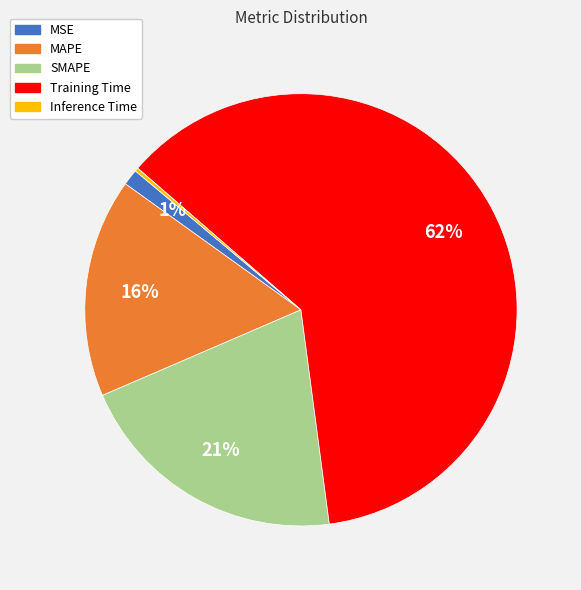

Does Training Time account for over 50% of the chart?

Yes